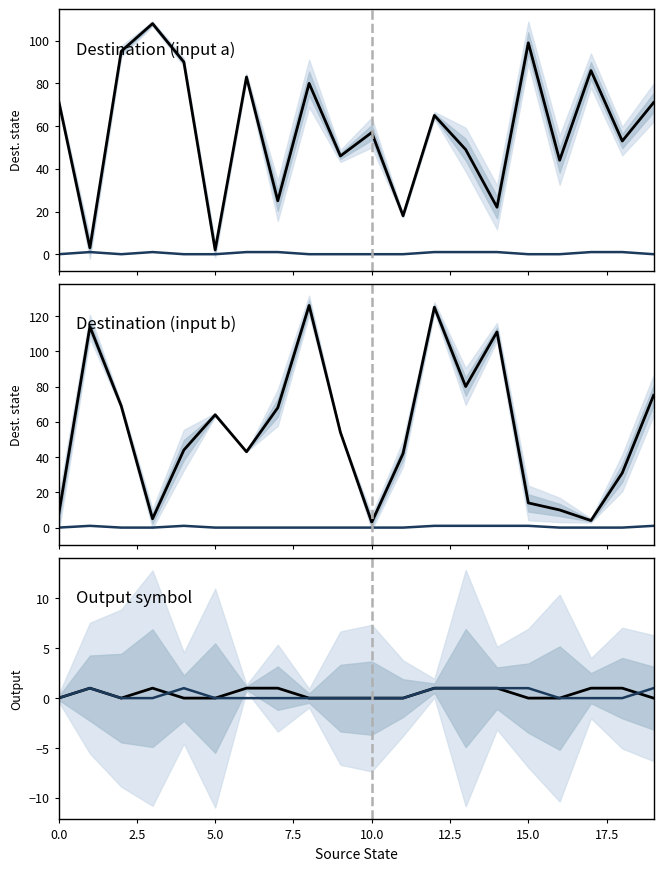

Which series has the widest spread of values?

Destination (input b)